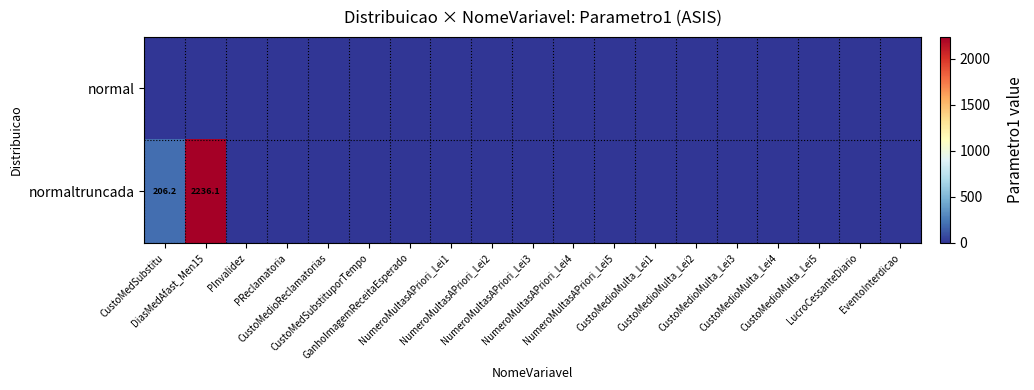

Which series changed the most between PReclamatoria and NumeroMultasAPriori_Lei5?

normal